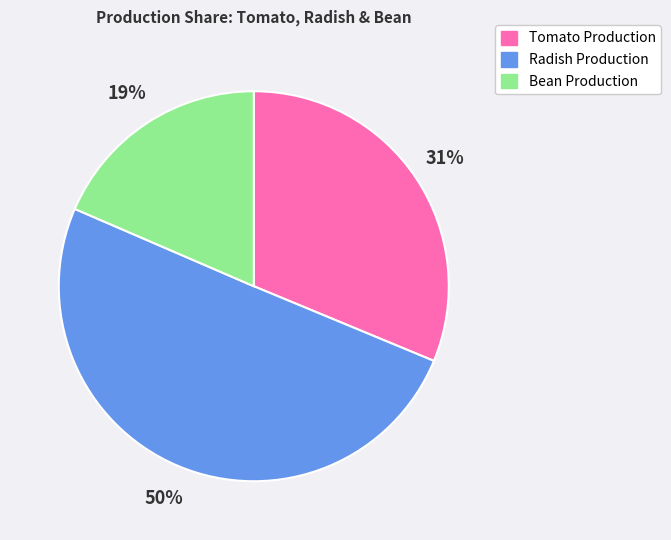

What percentage is the Bean Production slice, to the nearest percent?

19%